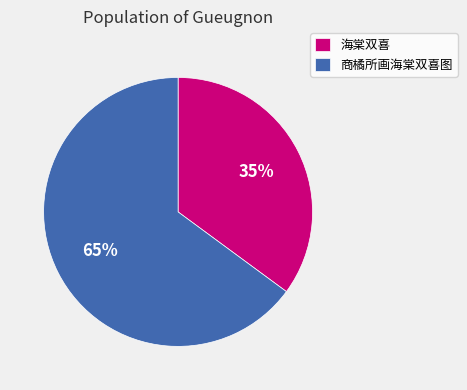

Rank the categories by value from highest to lowest.

商橘所画海棠双喜图, 海棠双喜